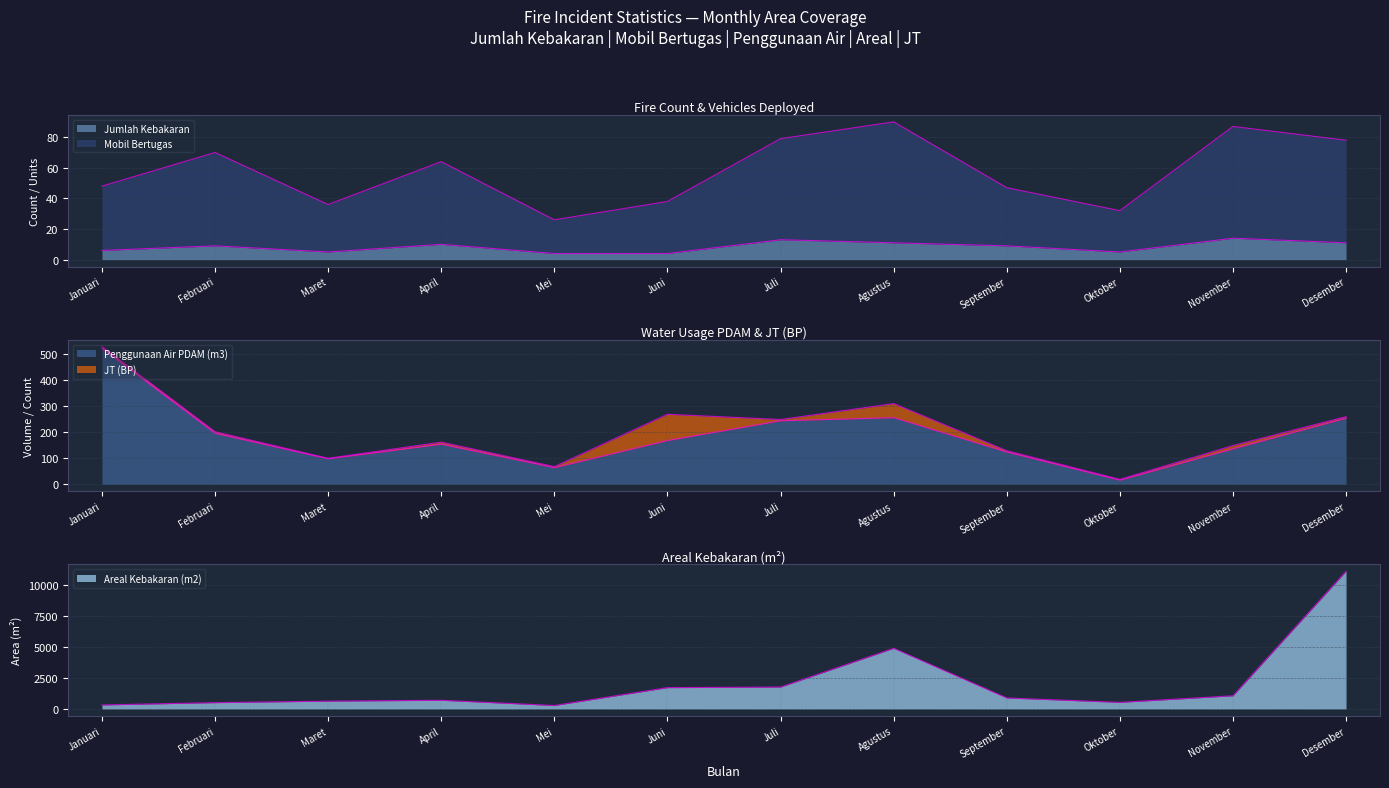

True or false: Areal Kebakaran (m2) has a value of 706 at April.

True